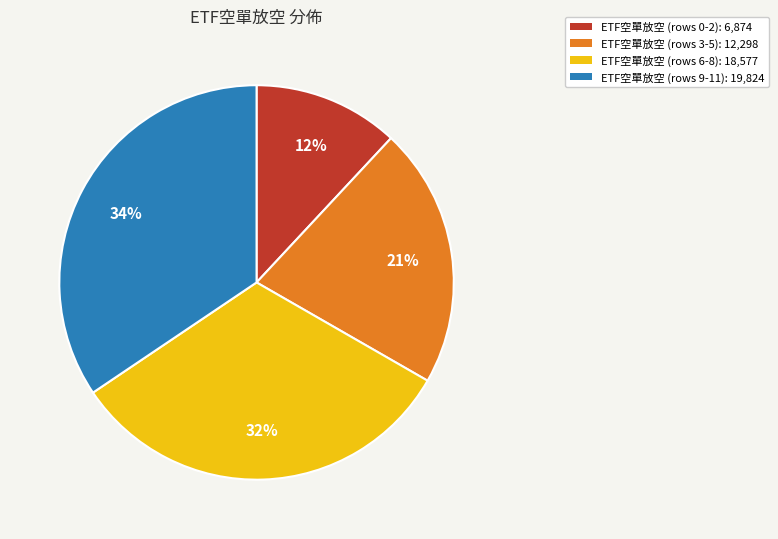

To the nearest percent, what is the average slice percentage?

25%